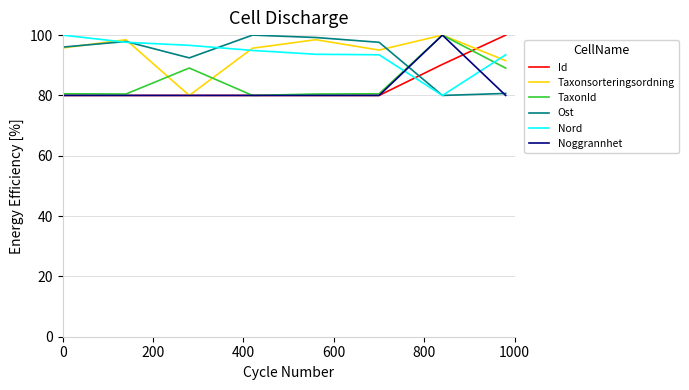

What is the minimum value shown in the chart?

80.0